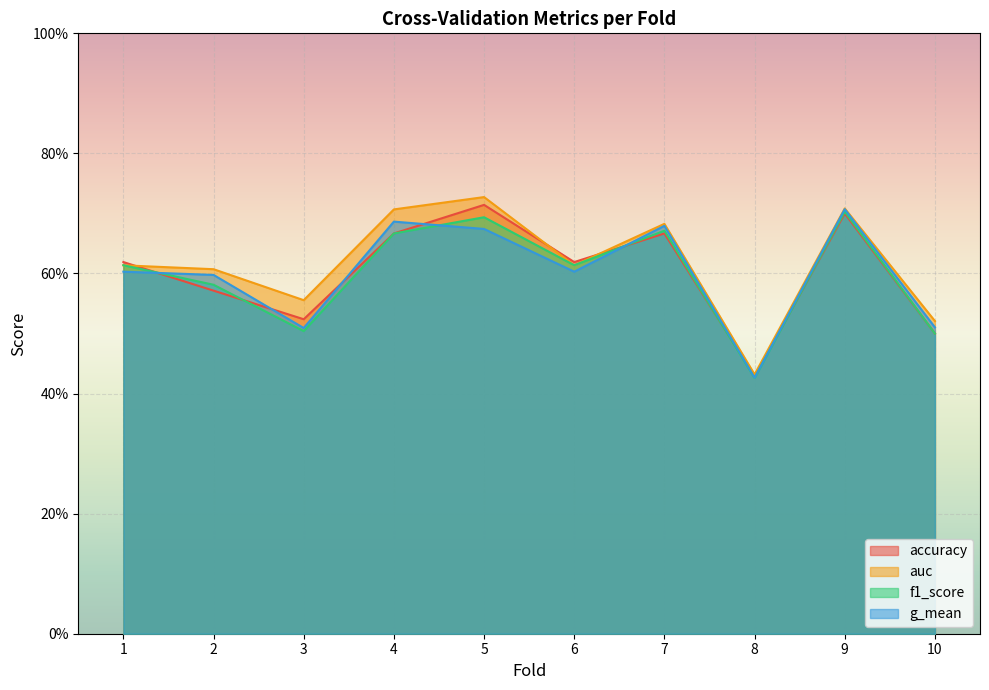

True or false: accuracy has more than 2 points higher than both neighbors.

True